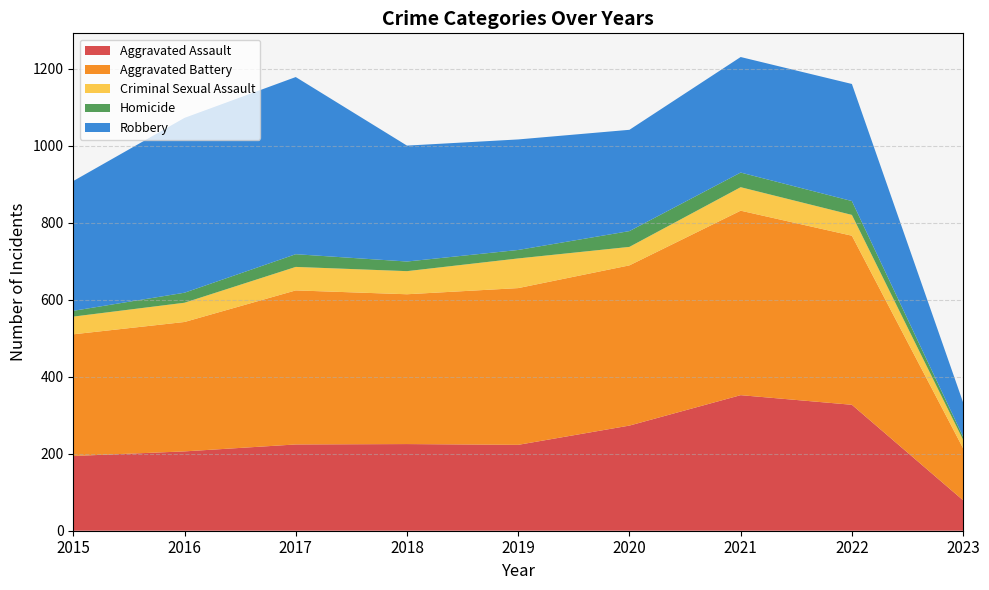

Reading left to right, list all the values displayed in this chart.

Aggravated Assault: 194	206	224	225	223	273	352	327	79
Aggravated Battery: 316	336	400	389	407	416	479	439	135
Criminal Sexual Assault: 46	50	61	60	77	48	61	54	22
Homicide: 15	26	33	25	22	41	38	36	8
Robbery: 337	454	460	301	287	263	300	304	89